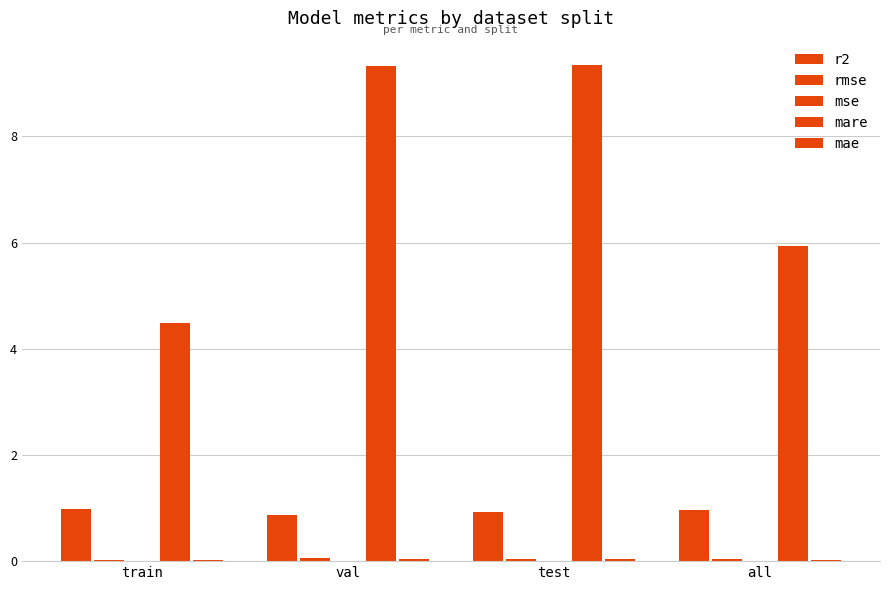

How many groups of bars are there?

4